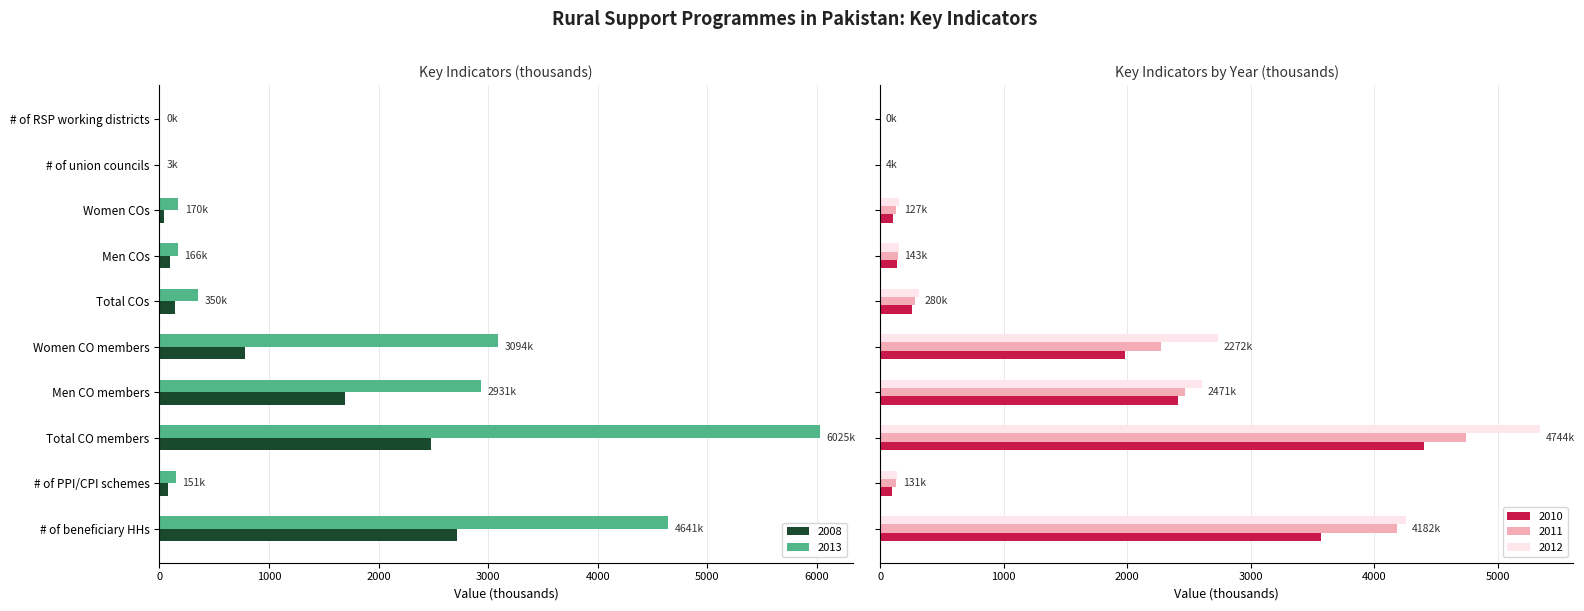

What is the highest value of the 2010 series?

4399.8